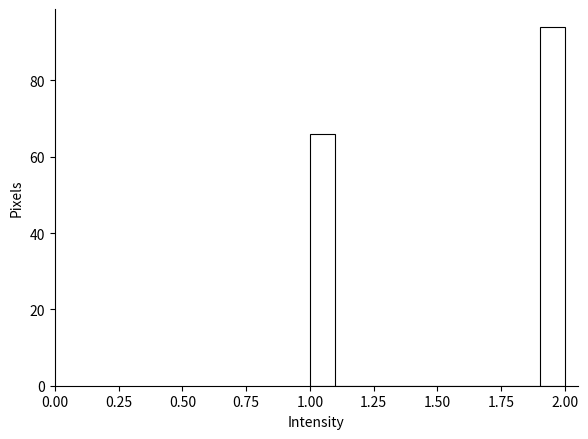

Around what value on the x-axis is the tallest bar? Give the approximate position of its centre, as read against the axis.

1.95